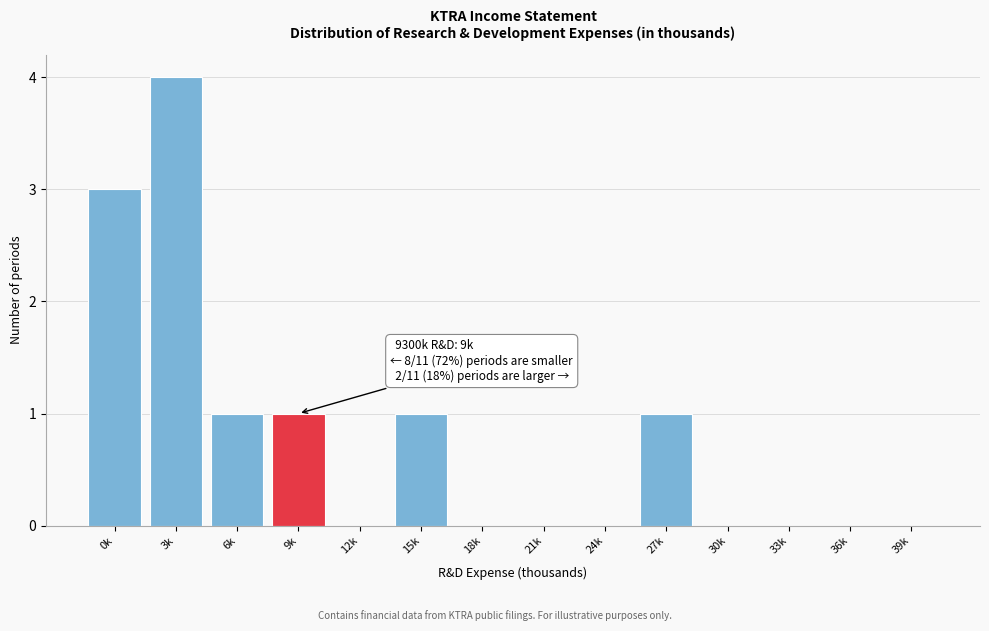

Reading left to right, what are all the values shown in this chart?

0k=3	3k=4	6k=1	9k=1	12k=0	15k=1	18k=0	21k=0	24k=0	27k=1	30k=0	33k=0	36k=0	39k=0